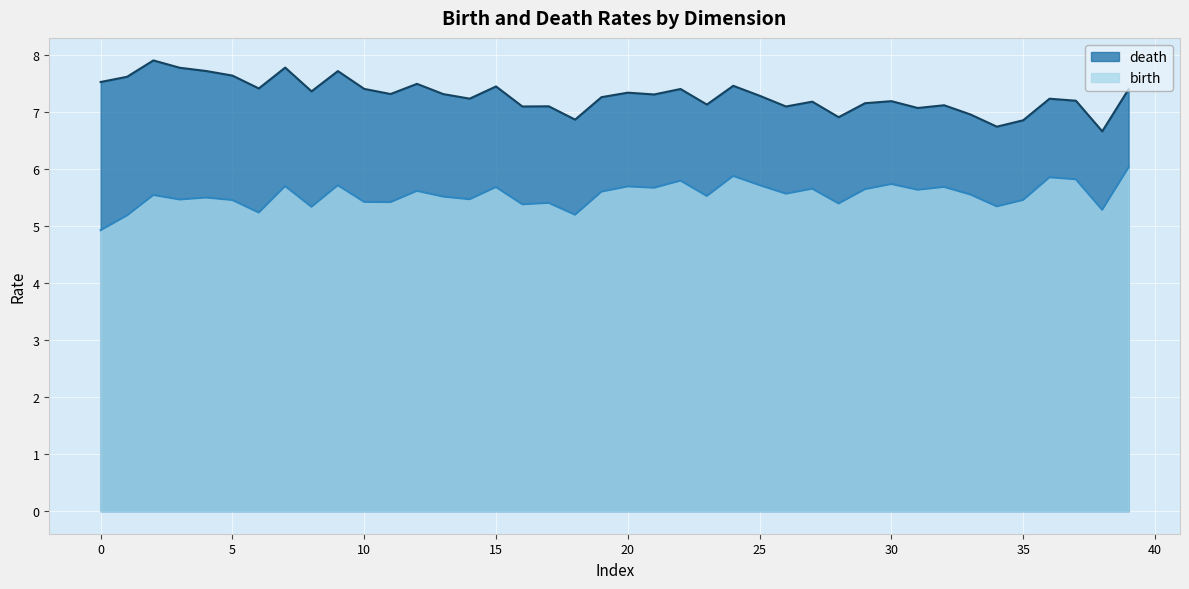

True or false: birth and death cross at least once.

False